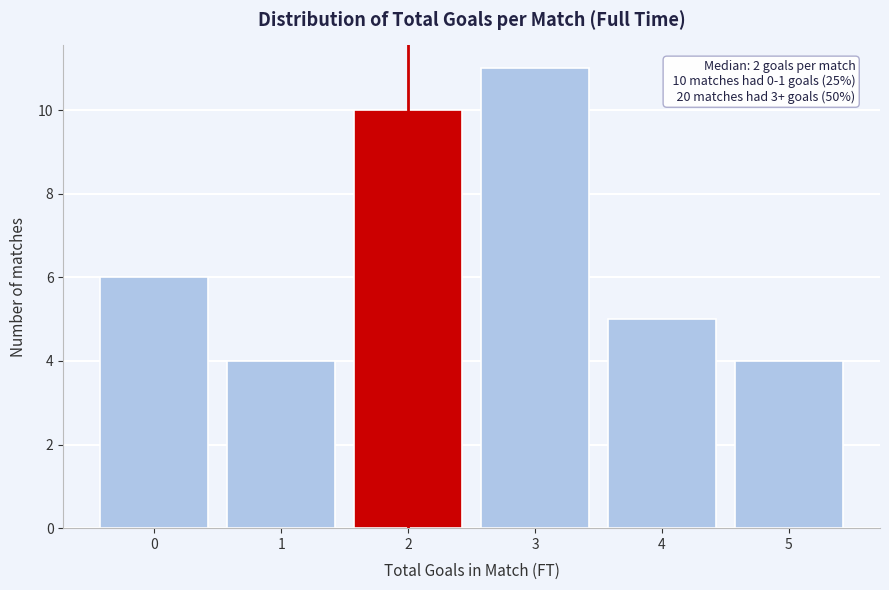

Reading left to right, list all the values displayed in this chart.

6	4	10	11	5	4